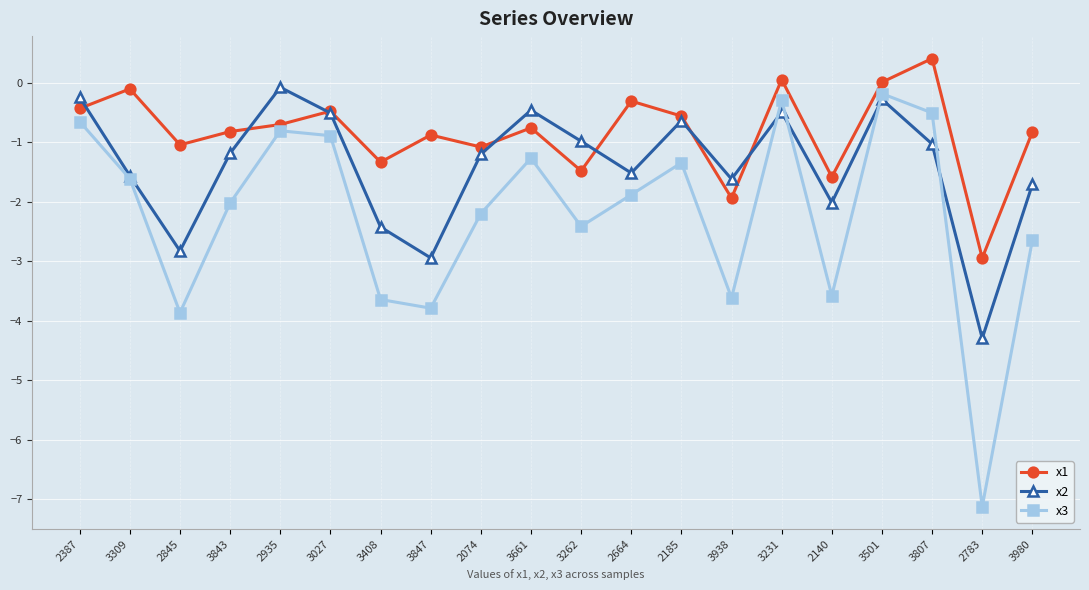

Rank the series by their average value, from highest to lowest.

x1, x2, x3